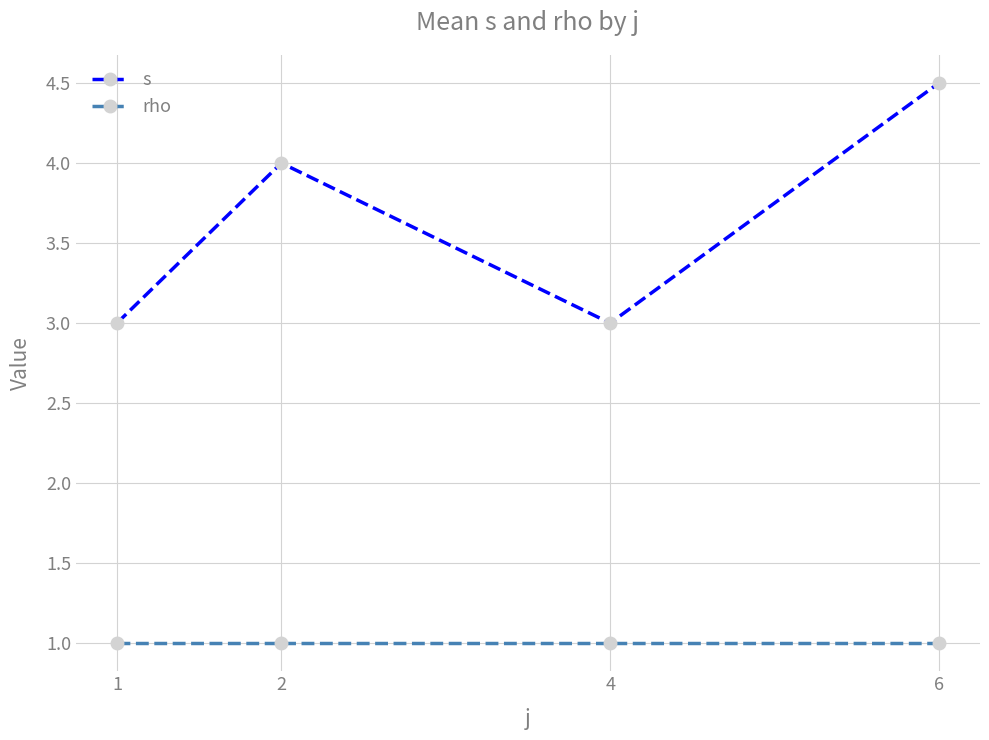

Which series changed the most between 1 and 2?

s